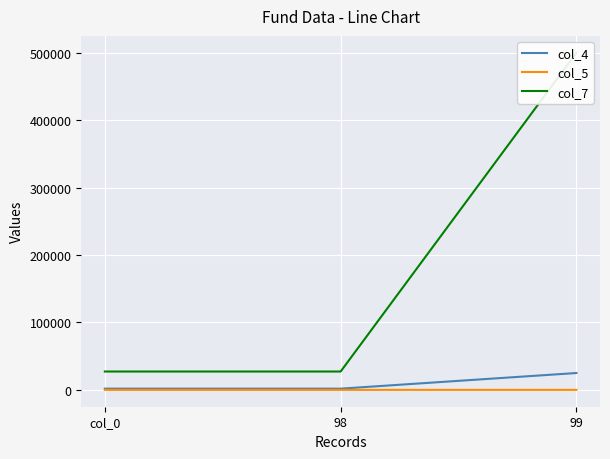

At how many categories does at least one series exceed 447865?

1